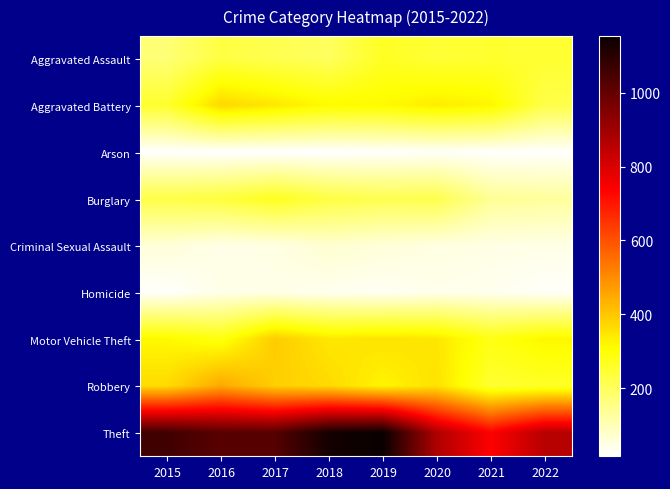

Reading right to left, extract all data points from this chart.

Aggravated Assault: 2022=250	2021=252	2020=246	2019=265	2018=200	2017=216	2016=231	2015=174
Aggravated Battery: 2022=223	2021=321	2020=336	2019=314	2018=312	2017=345	2016=371	2015=254
Arson: 2022=20	2021=22	2020=25	2019=20	2018=16	2017=16	2016=19	2015=20
Burglary: 2022=130	2021=137	2020=218	2019=216	2018=230	2017=271	2016=237	2015=225
Criminal Sexual Assault: 2022=45	2021=48	2020=52	2019=61	2018=71	2017=49	2016=45	2015=62
Homicide: 2022=25	2021=37	2020=41	2019=31	2018=36	2017=45	2016=44	2015=22
Motor Vehicle Theft: 2022=320	2021=284	2020=346	2019=352	2018=345	2017=392	2016=289	2015=316
Robbery: 2022=261	2021=249	2020=354	2019=323	2018=368	2017=387	2016=451	2015=365
Theft: 2022=858	2021=738	2020=872	2019=1153	2018=1134	2017=1023	2016=1020	2015=1060